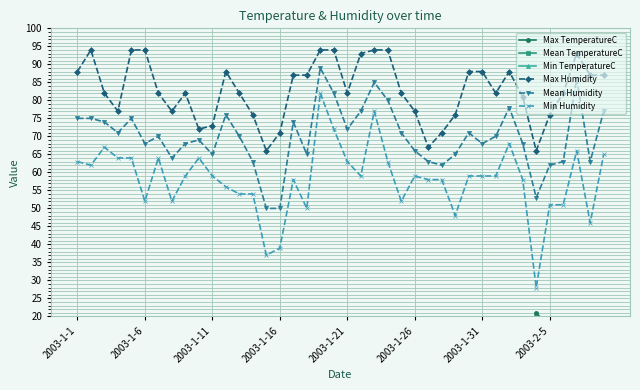

At which category does Mean TemperatureC reach its first local peak?

19